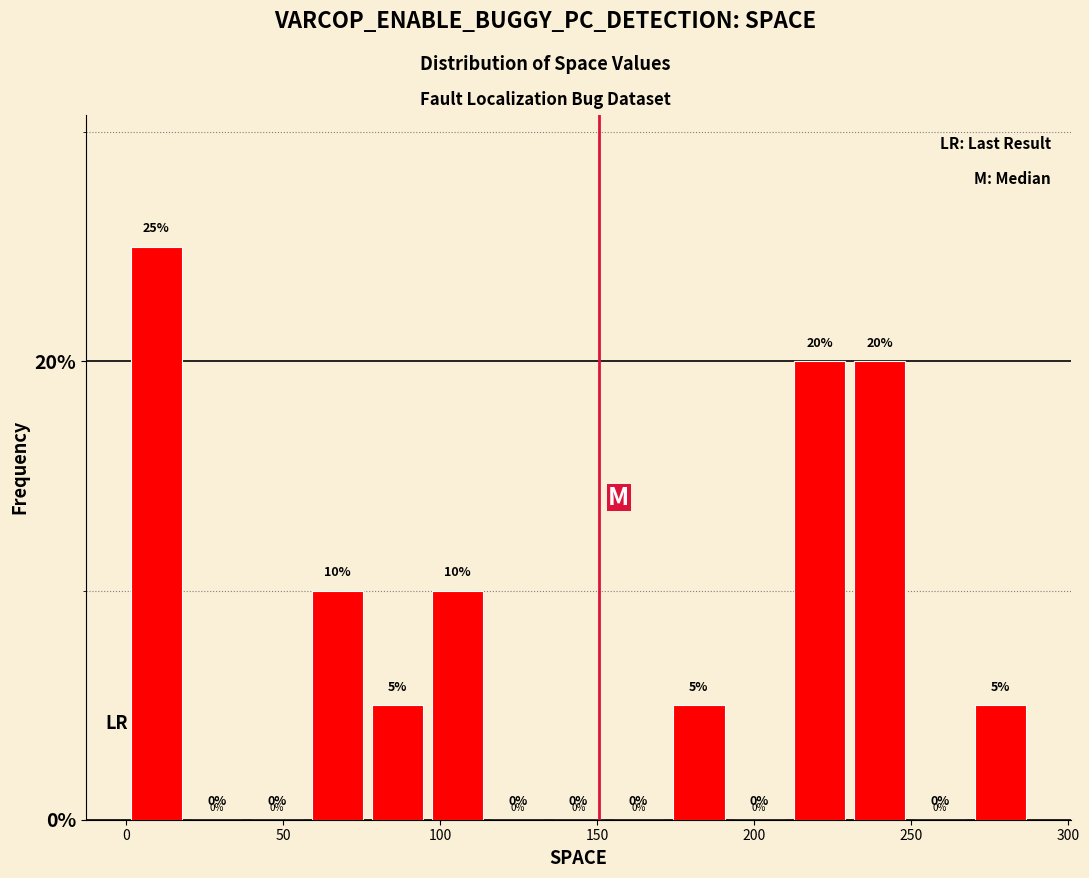

Read against the x-axis, roughly where is the centre of the tallest bar?

10